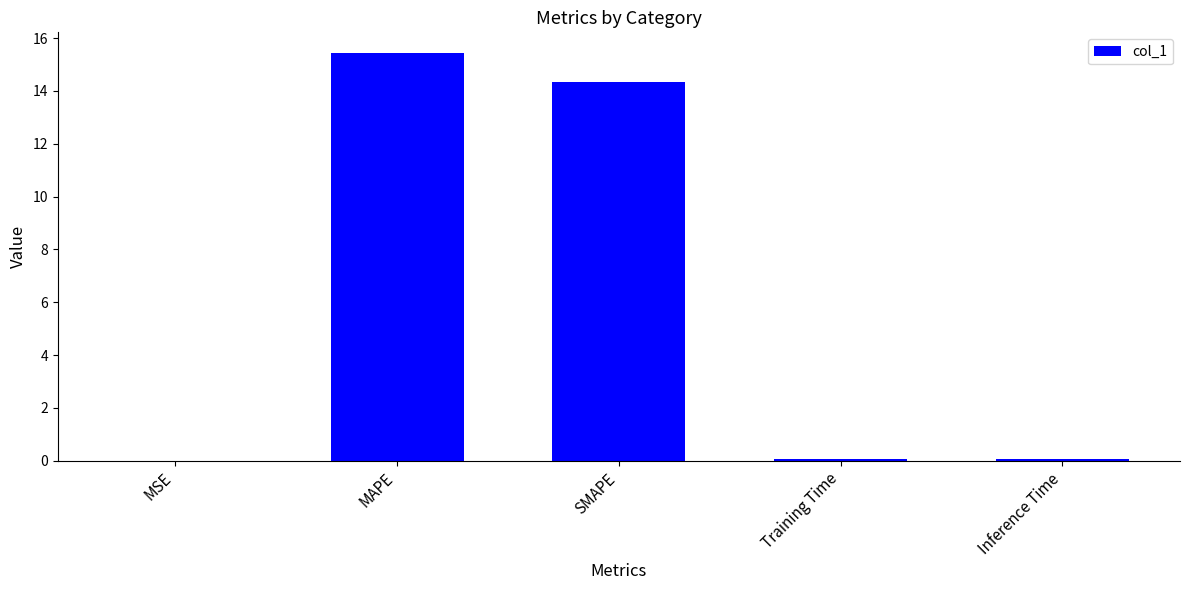

What is the greatest value displayed?

15.4